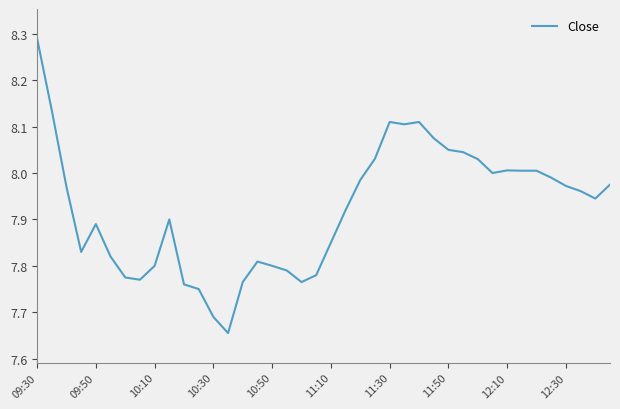

How many lines are shown in the chart?

1